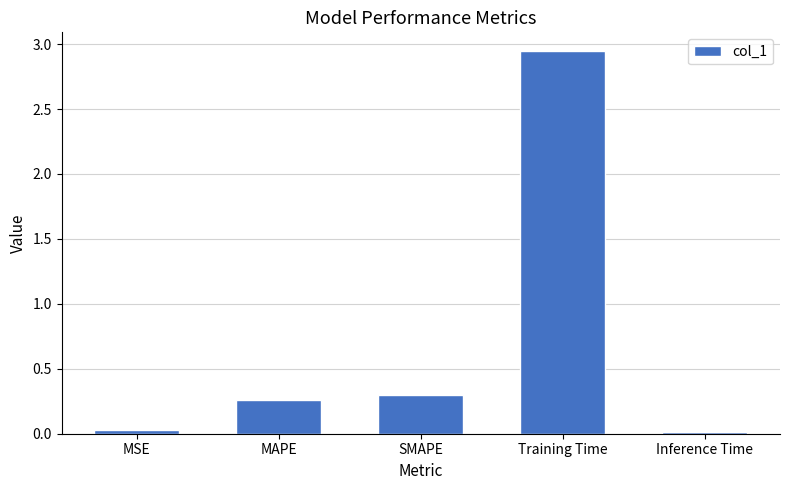

What is the label of the 5th bar from the right?

MSE